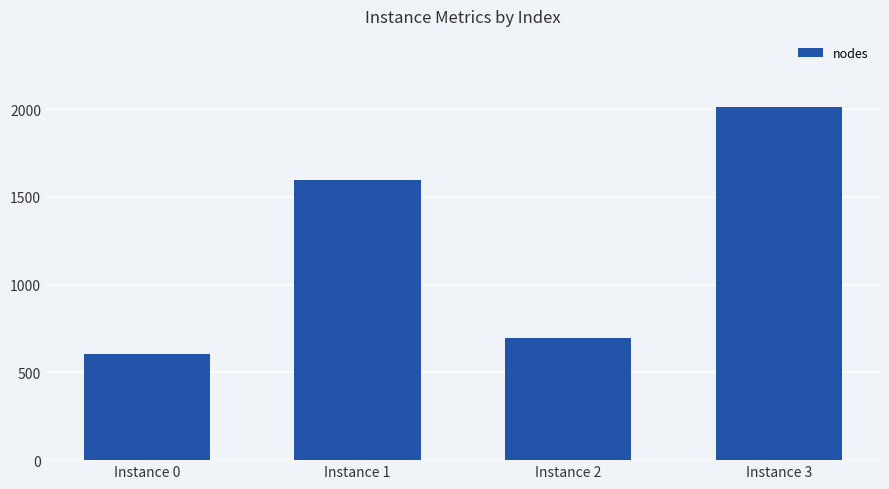

Rank the categories by value from highest to lowest.

Instance 3, Instance 1, Instance 2, Instance 0